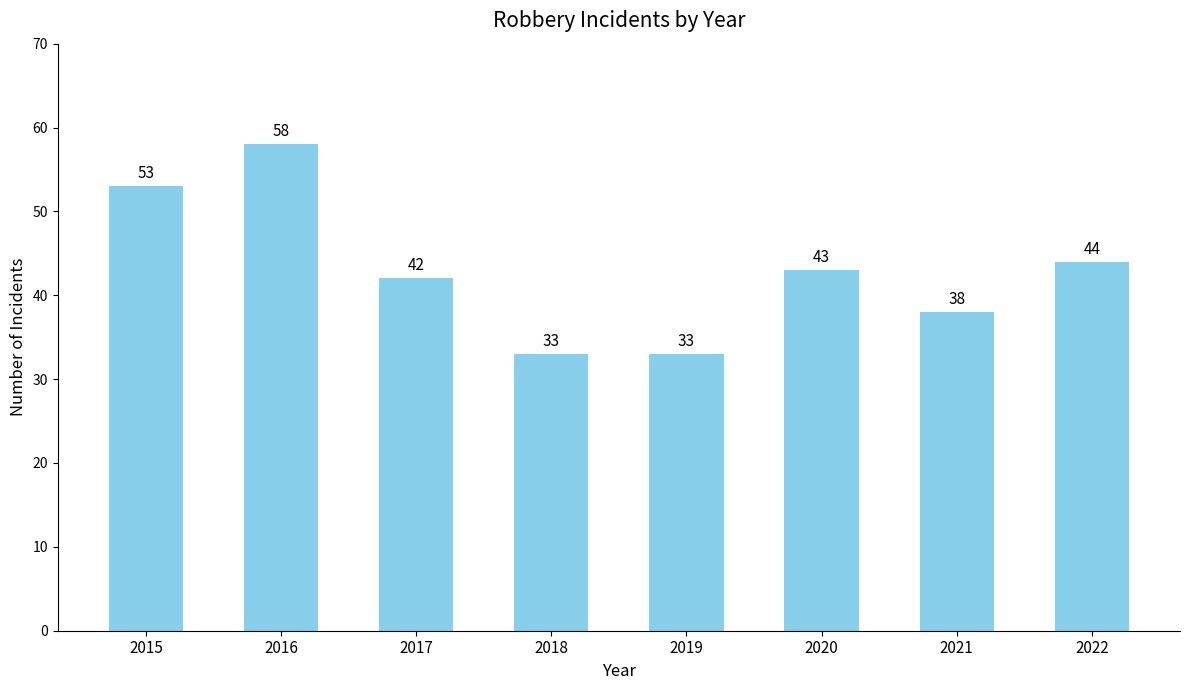

Approximately how many times larger is the value at 2022 compared to 2021?

1.2